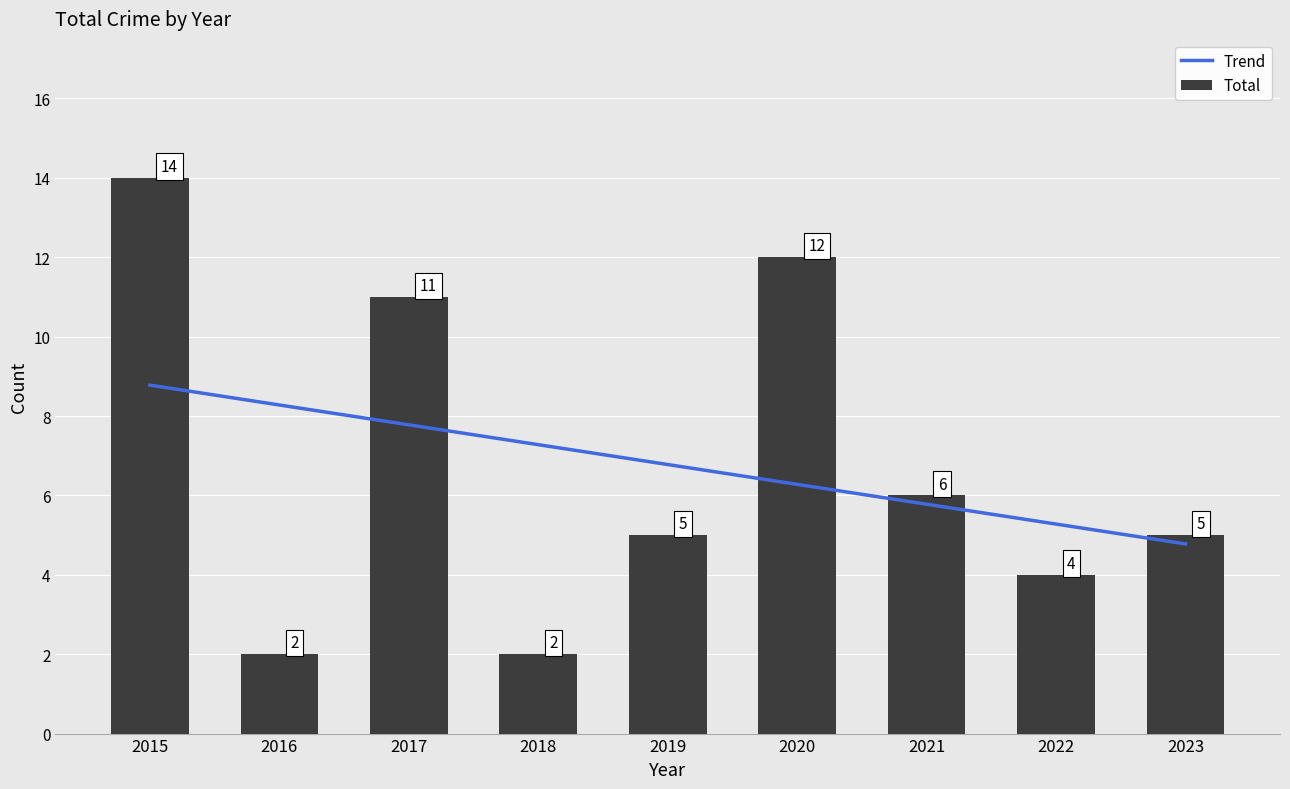

How many data points does each series have?

9